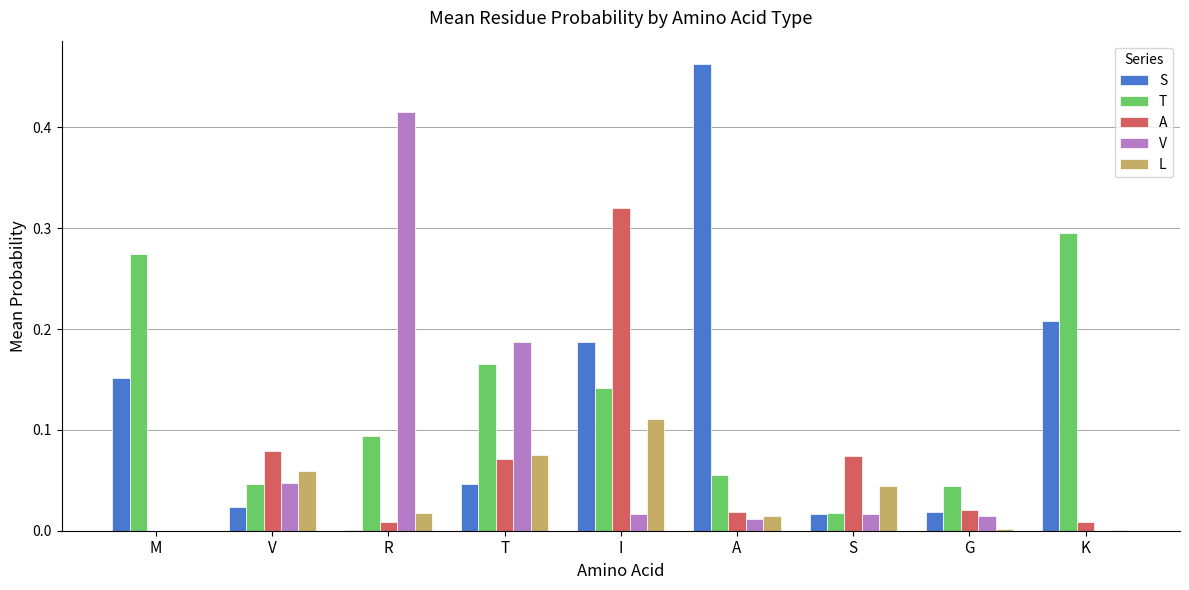

Is it true that S equals 0.3 at A?

False